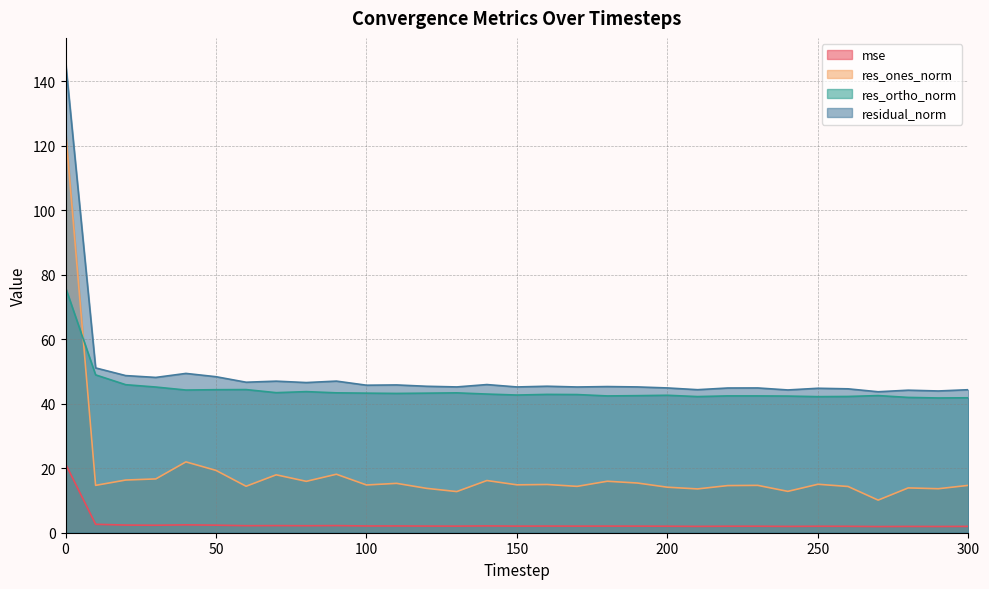

Reading right to left, list all the values displayed in this chart.

mse: 2.0	1.9	2.0	1.9	2.0	2.0	2.0	2.0	2.0	2.0	2.0	2.0	2.1	2.0	2.1	2.0	2.1	2.0	2.1	2.1	2.1	2.2	2.2	2.2	2.2	2.3	2.4	2.3	2.4	2.6	21.4
res_ones_norm: 14.7	13.6	13.9	10.1	14.3	15.0	12.8	14.7	14.6	13.6	14.1	15.4	16.0	14.4	15.0	14.9	16.2	12.8	13.8	15.3	14.8	18.1	15.9	18.0	14.4	19.3	22.0	16.7	16.3	14.7	124.8
res_ortho_norm: 41.9	41.8	42.0	42.5	42.3	42.2	42.4	42.4	42.4	42.2	42.6	42.5	42.4	42.9	42.9	42.7	43.0	43.4	43.3	43.2	43.3	43.4	43.8	43.4	44.4	44.4	44.3	45.2	45.9	49.0	76.1
residual_norm: 44.4	44.0	44.2	43.7	44.6	44.8	44.3	44.9	44.9	44.4	44.9	45.2	45.3	45.2	45.4	45.2	46.0	45.2	45.4	45.8	45.8	47.0	46.6	47.0	46.7	48.4	49.4	48.2	48.7	51.1	146.2